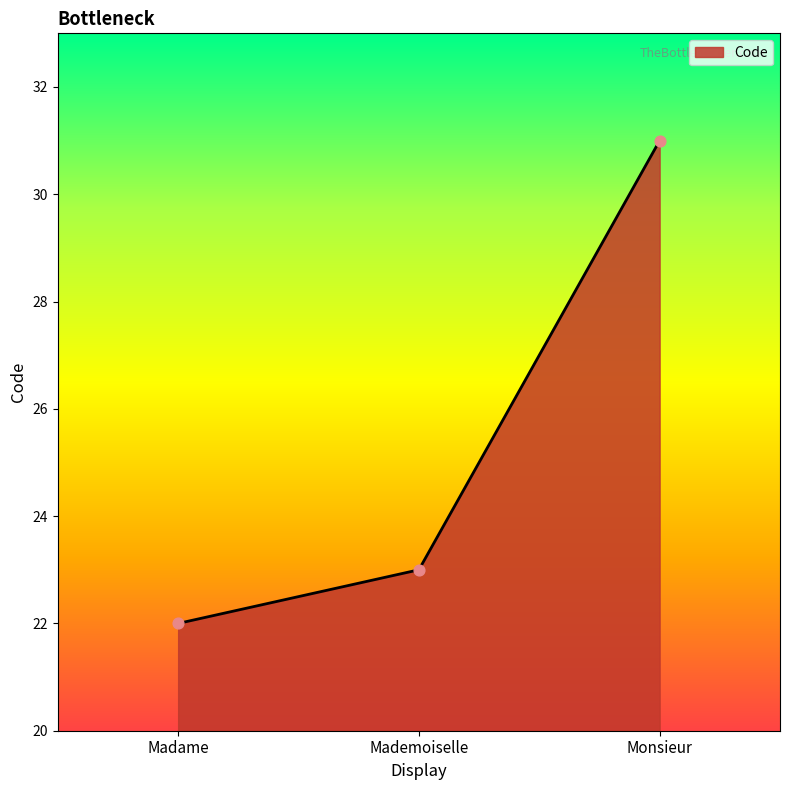

Which has a higher value, Monsieur or Mademoiselle?

Monsieur